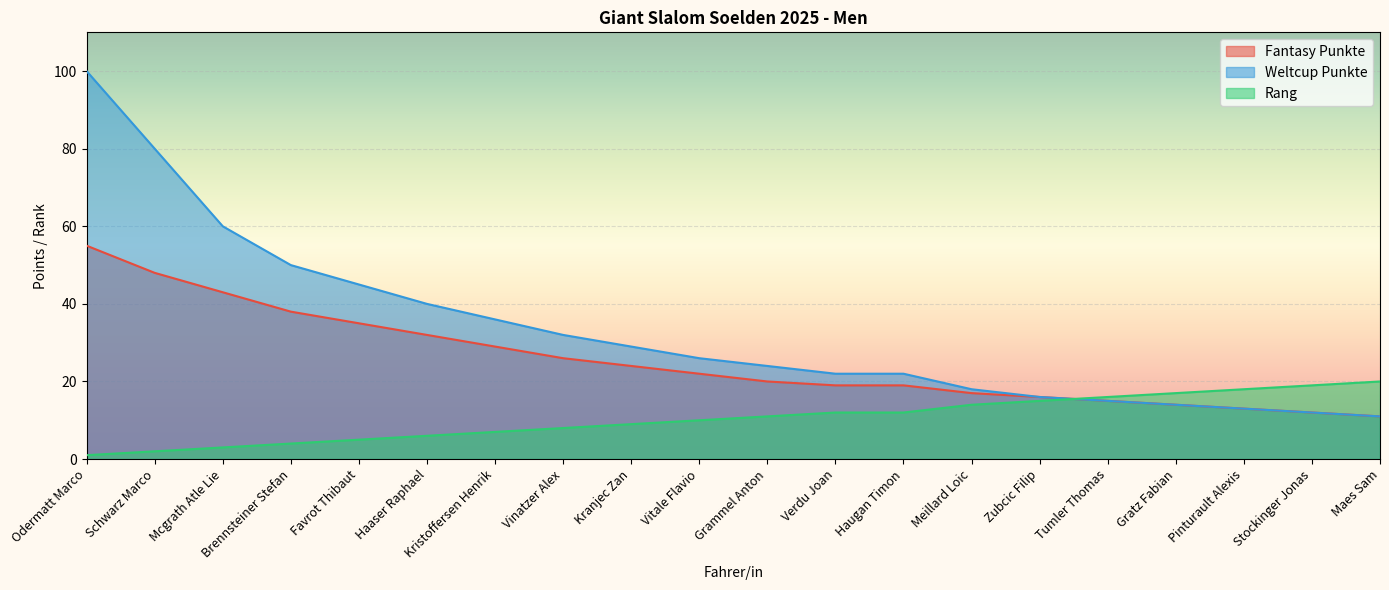

At which label does Weltcup Punkte first exceed 26?

Odermatt Marco